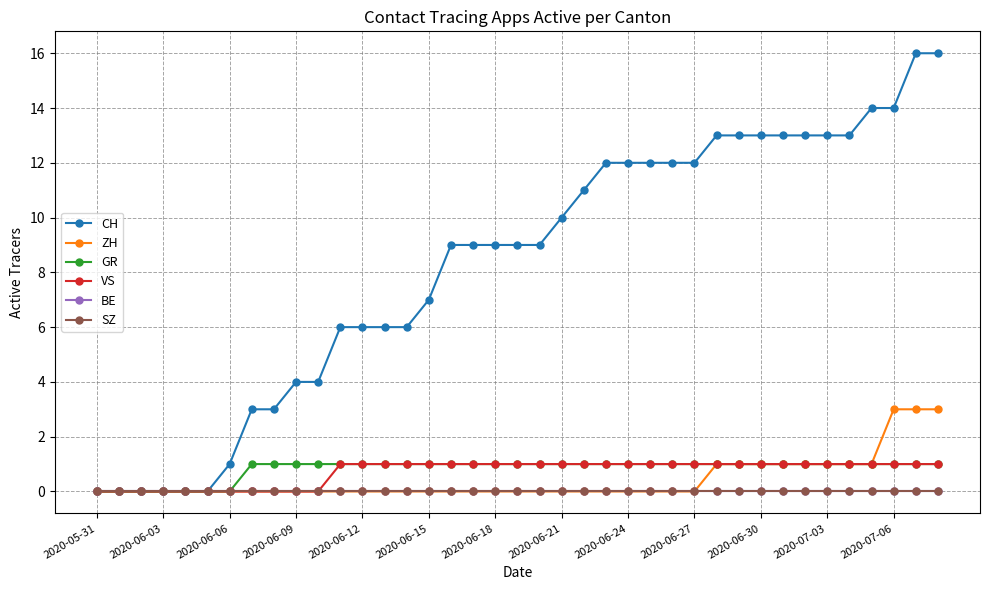

What is the label of the 18th point from the right?

2020-06-21